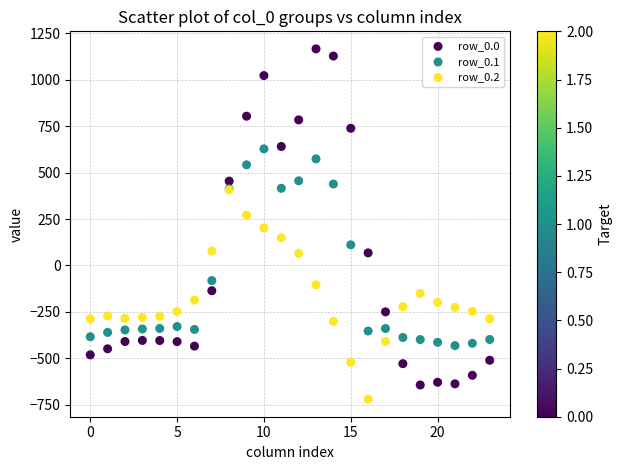

What are all the series names shown in the legend?

row_0.0, row_0.1, row_0.2